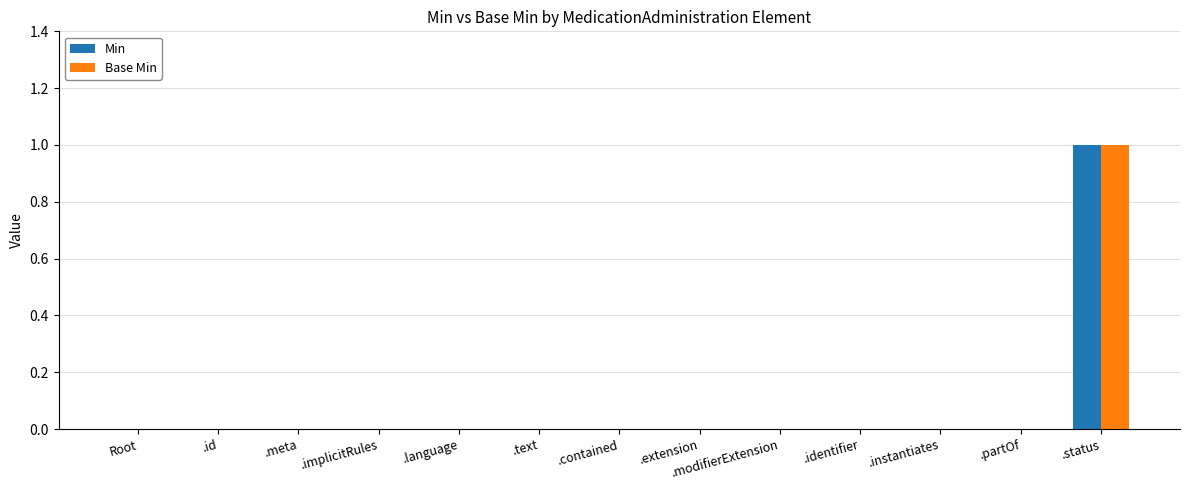

Is it true that Min equals 1 at .status?

True